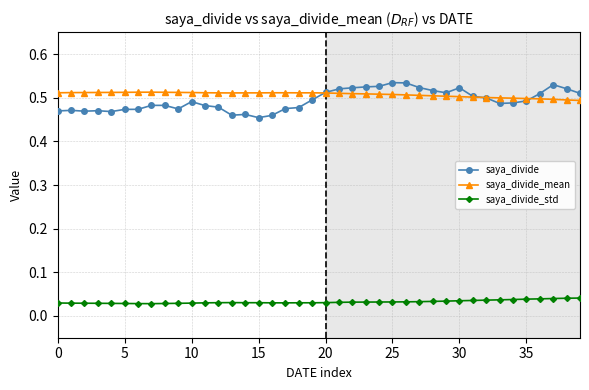

True or false: saya_divide and saya_divide_std cross at least once.

False